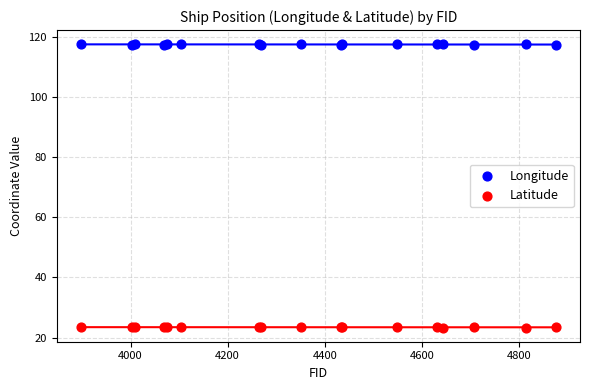

Which series reaches the minimum Y coordinate?

Latitude